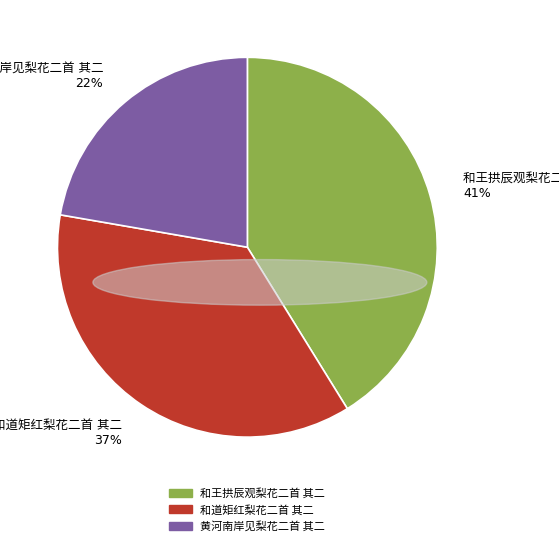

Is there any slice that represents more than half of the pie?

No